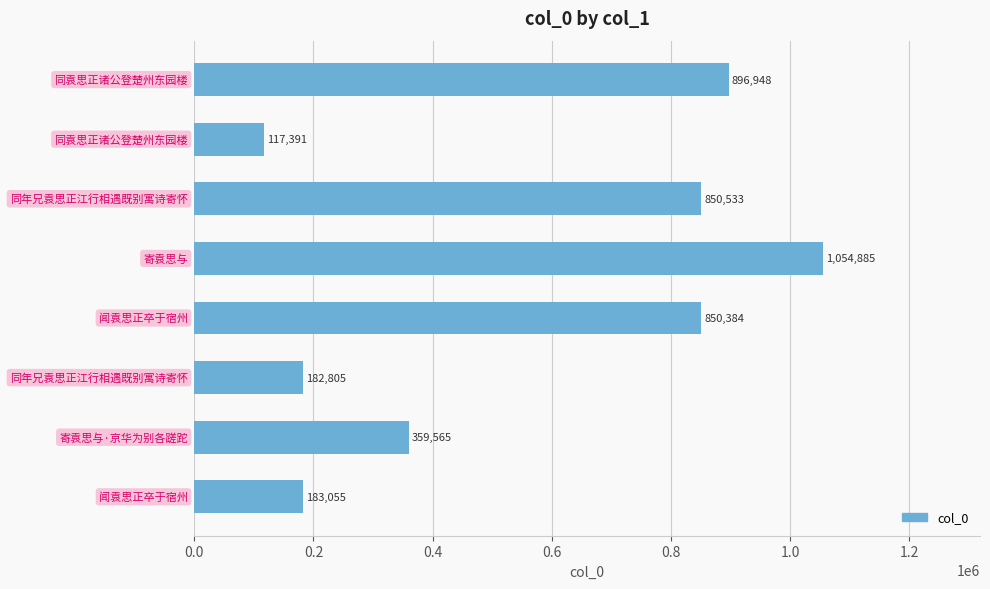

How many series are shown in this chart?

1